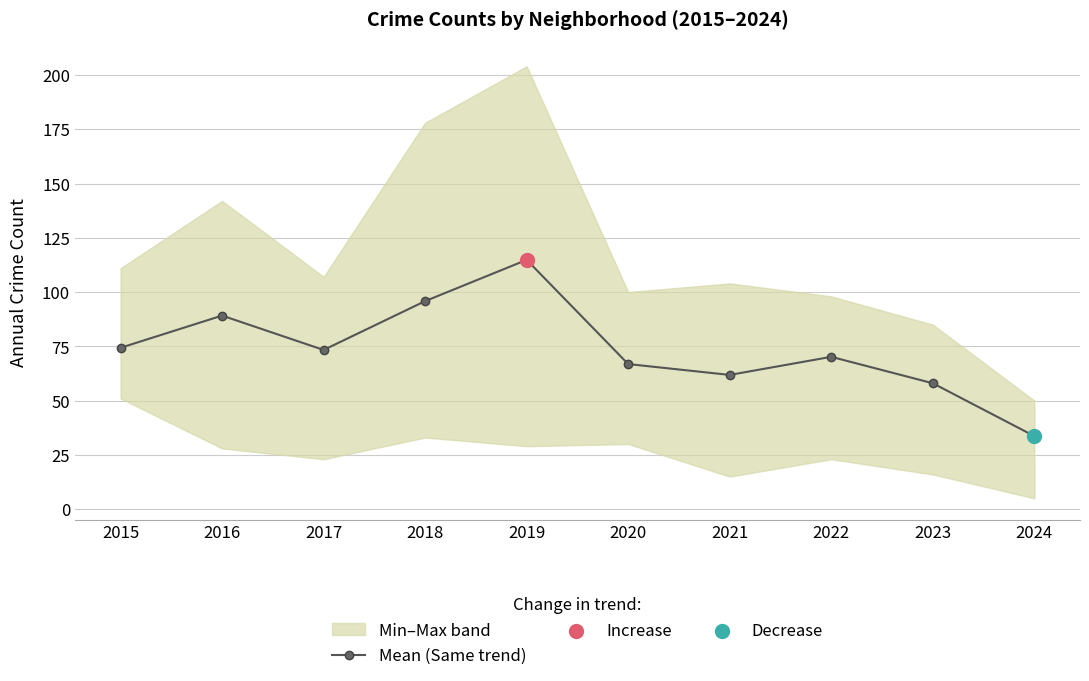

Which has a higher value, 2024 or 2015?

2015